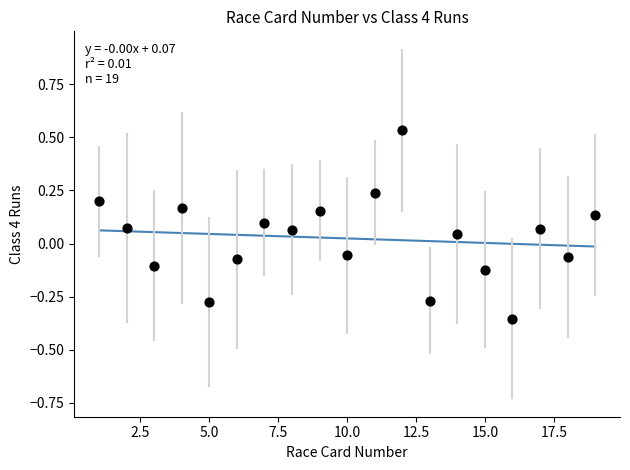

What is the range of Y values (max minus min)?

0.9